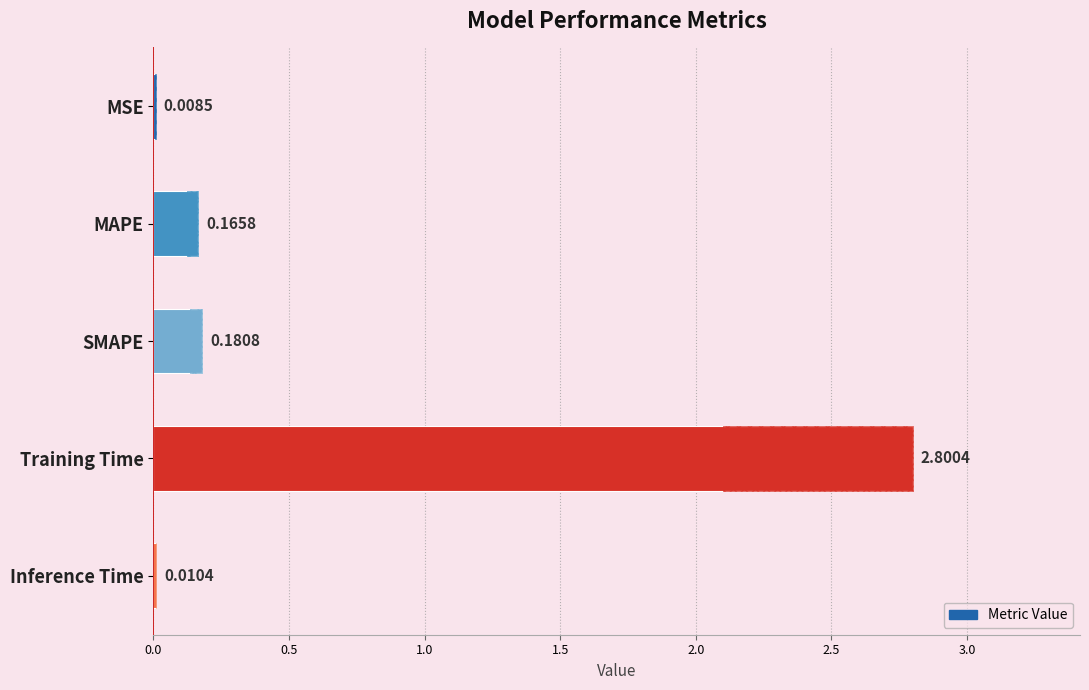

What is the value of the 4th bar from the left?

2.8